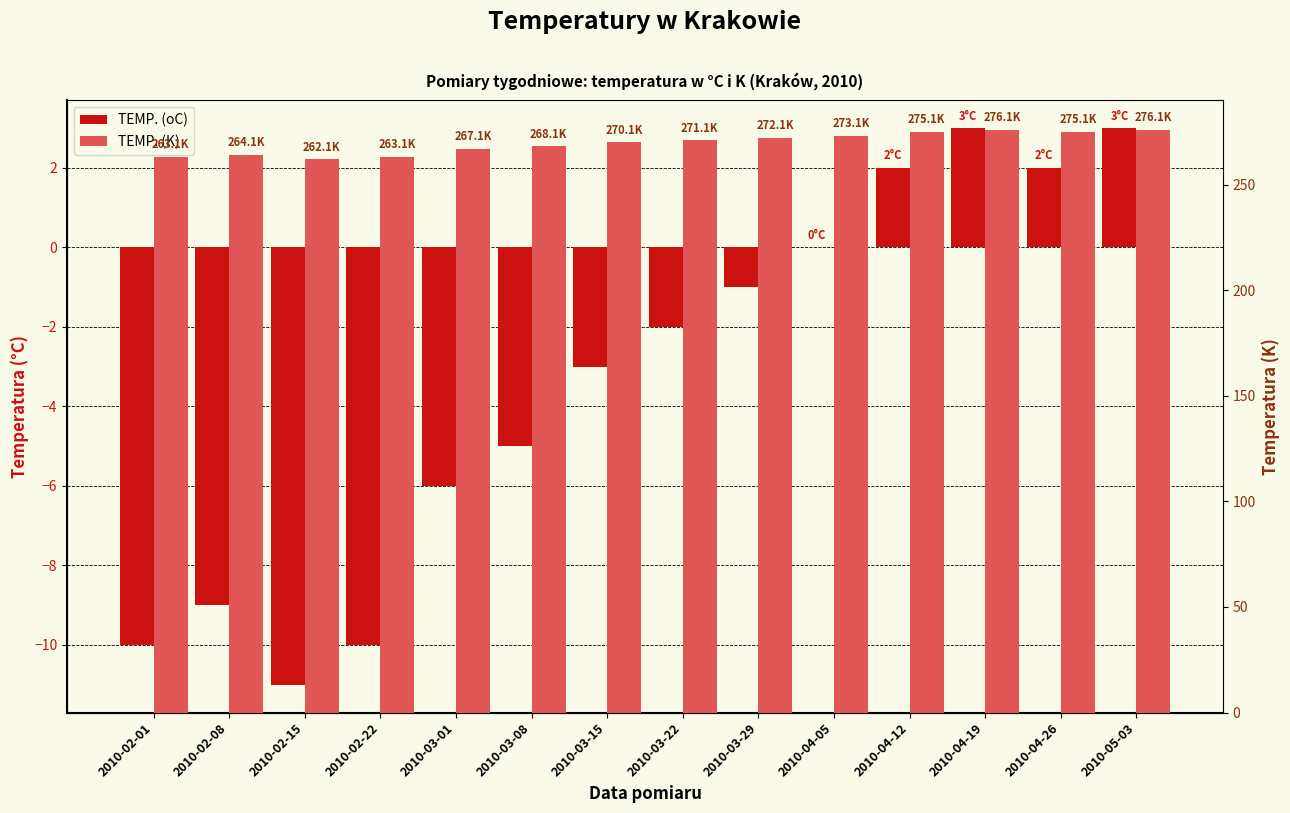

At how many categories does at least one series exceed 119?

14